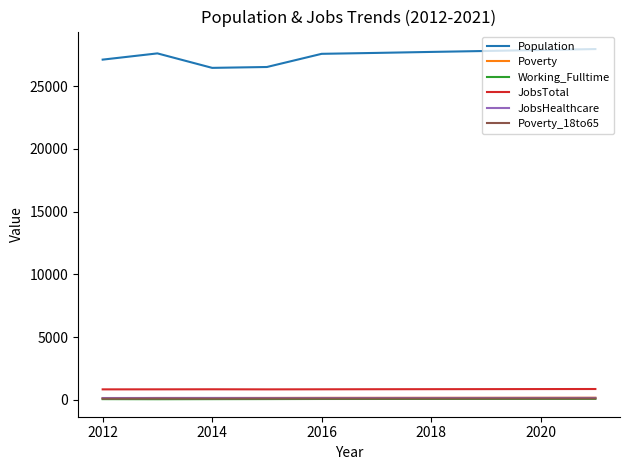

Which series has the largest total across all categories?

Population